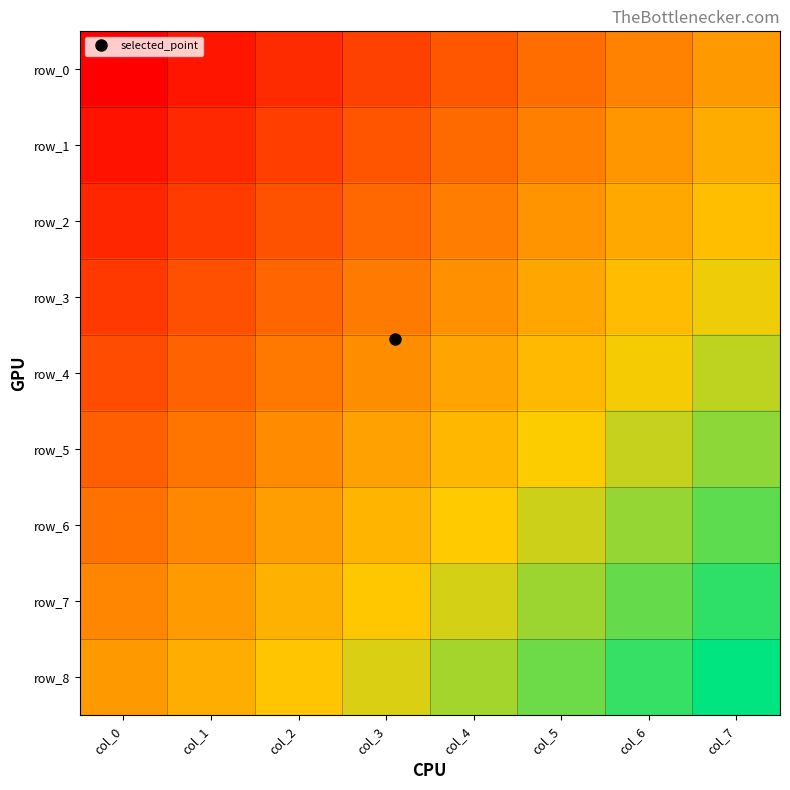

What is the approximate value of row_3 at col_5?

0.1